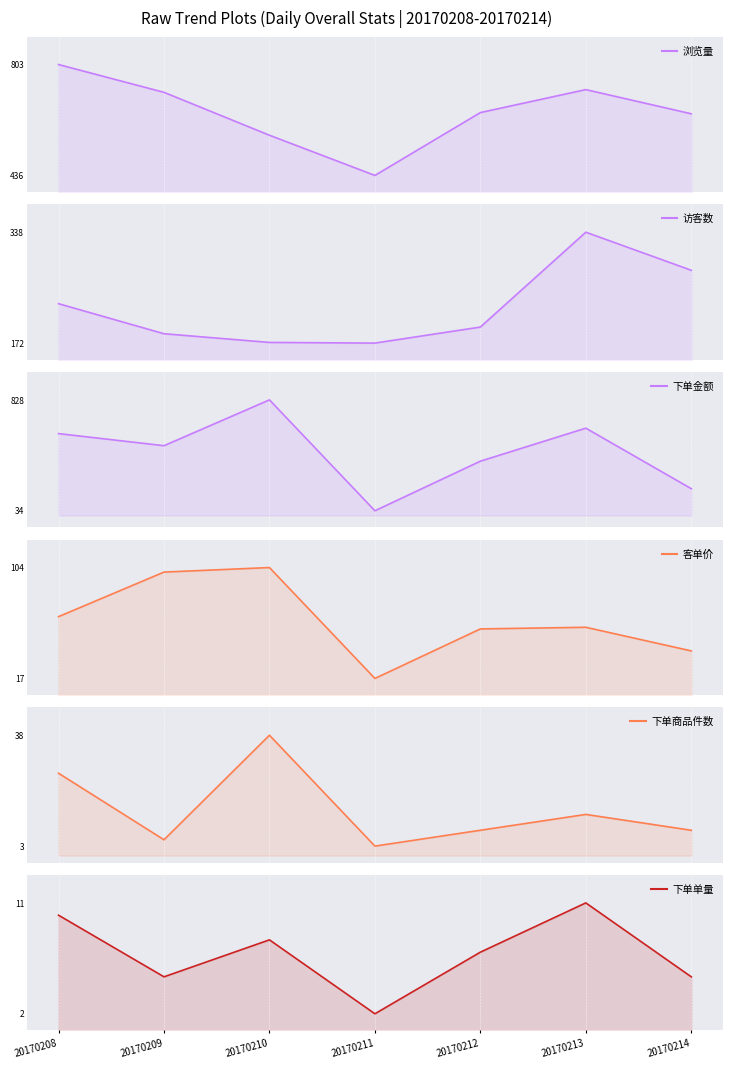

What is the difference between the maximum and second lowest values in the 浏览量 series?

234.0